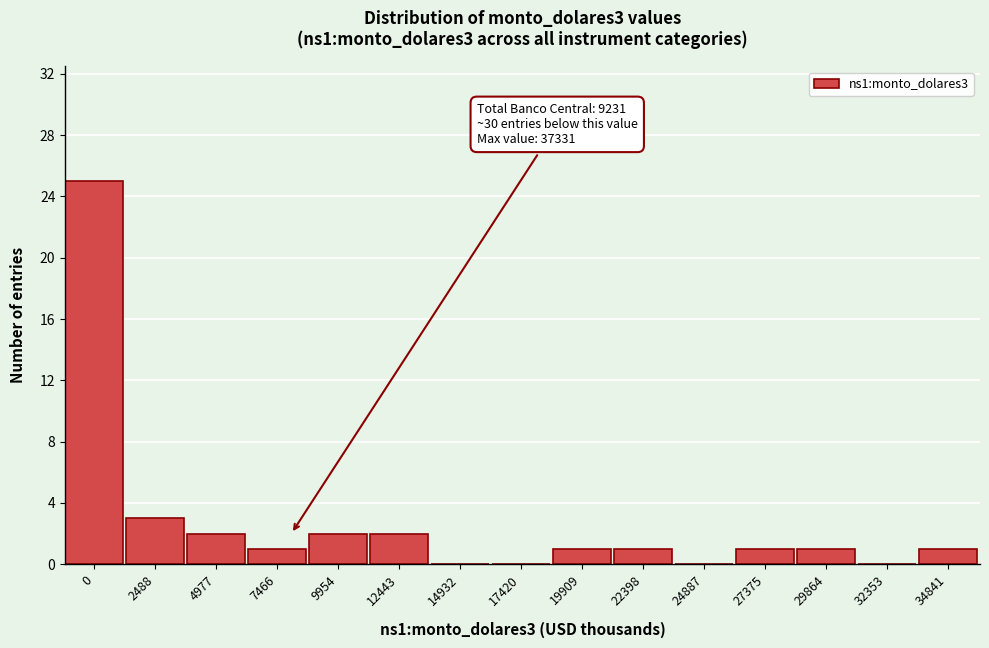

Reading left to right, what are all the values shown in this chart?

0=25	2488=3	4977=2	7466=1	9954=2	12443=2	14932=0	17420=0	19909=1	22398=1	24887=0	27375=1	29864=1	32353=0	34841=1